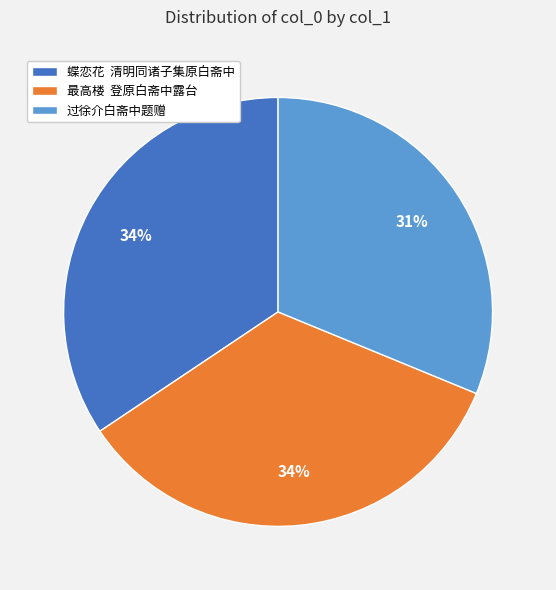

What is the ratio of the value at 最高楼 登原白斋中露台 to the value at 蝶恋花 清明同诸子集原白斋中?

1.0